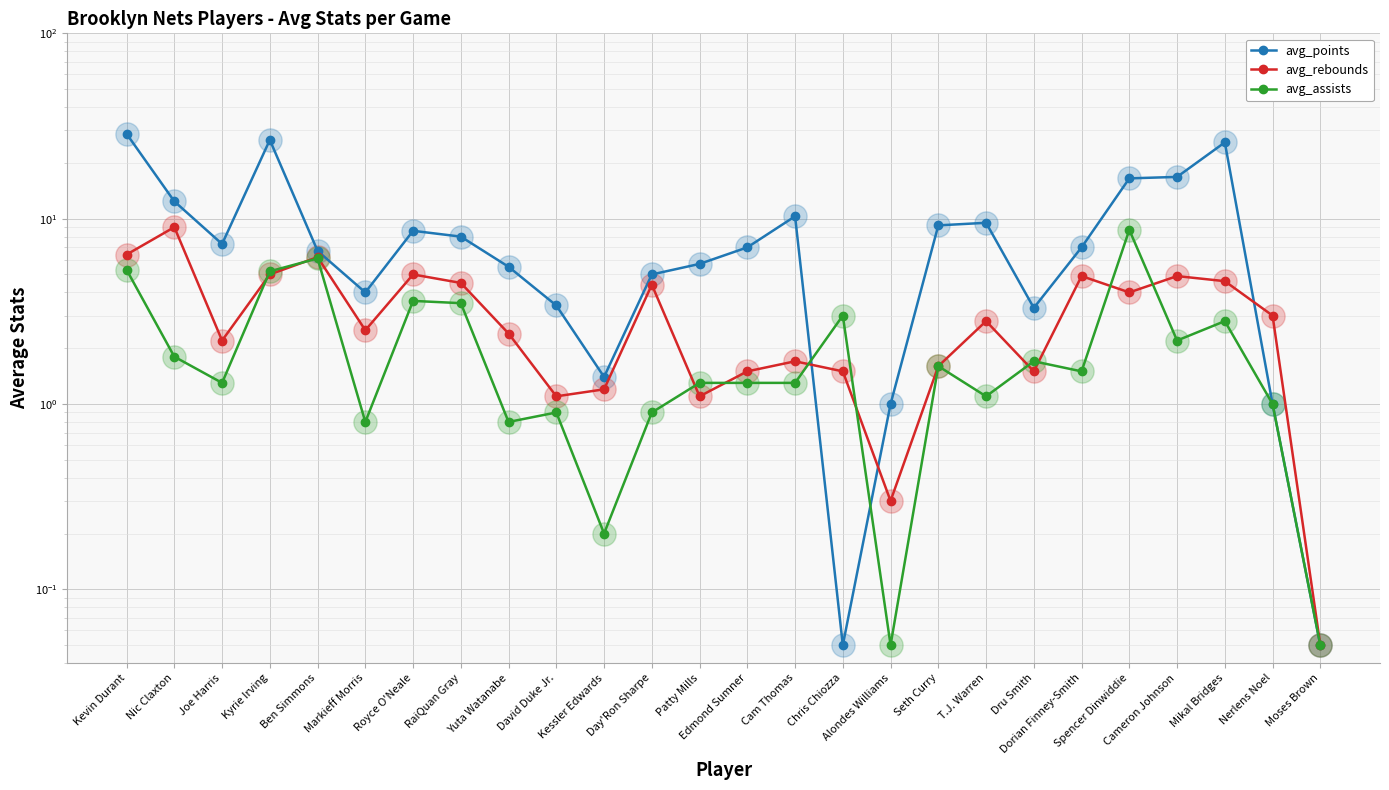

Which series has the largest total across all categories?

avg_points